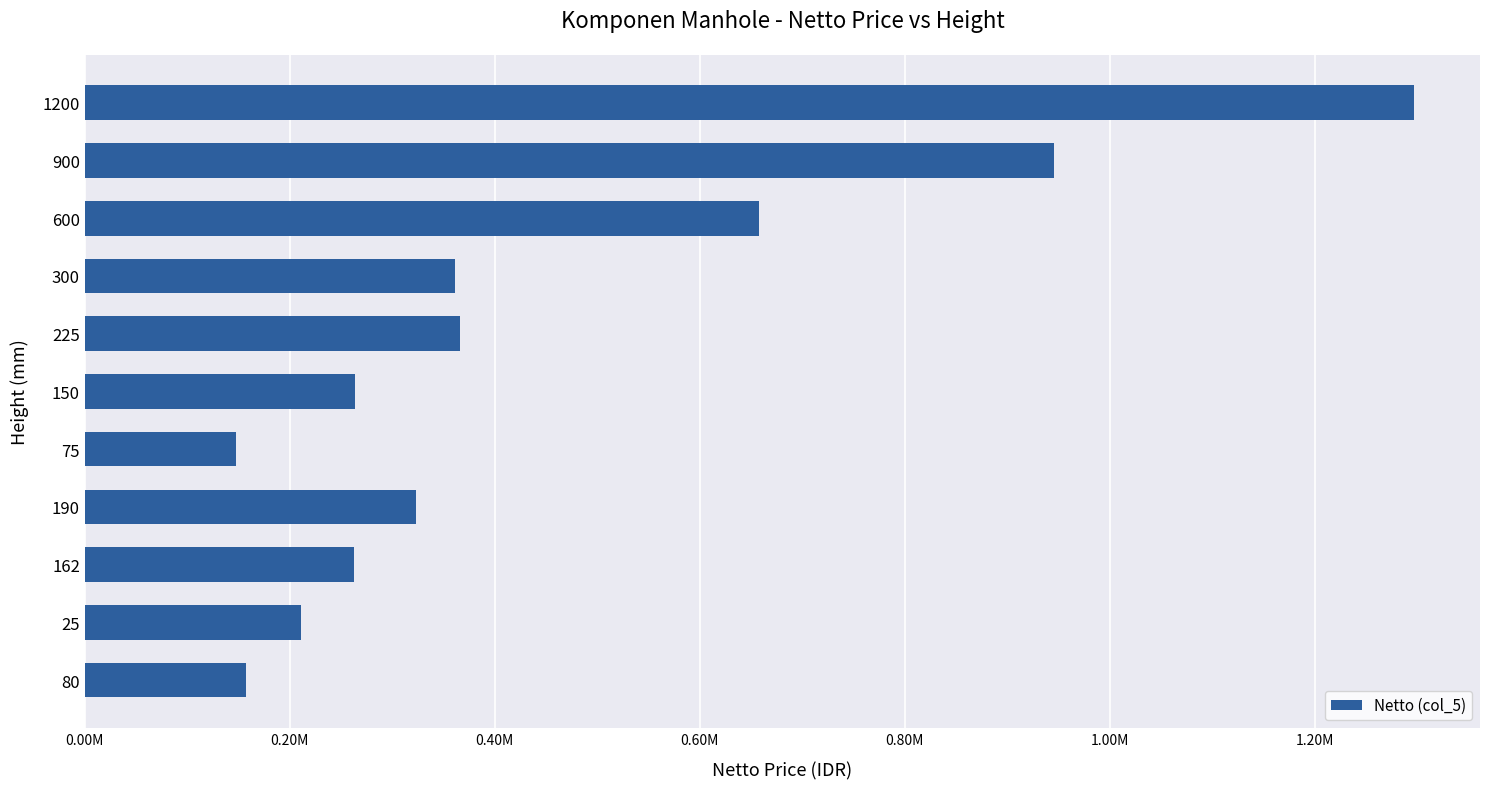

How many series are shown in this chart?

1